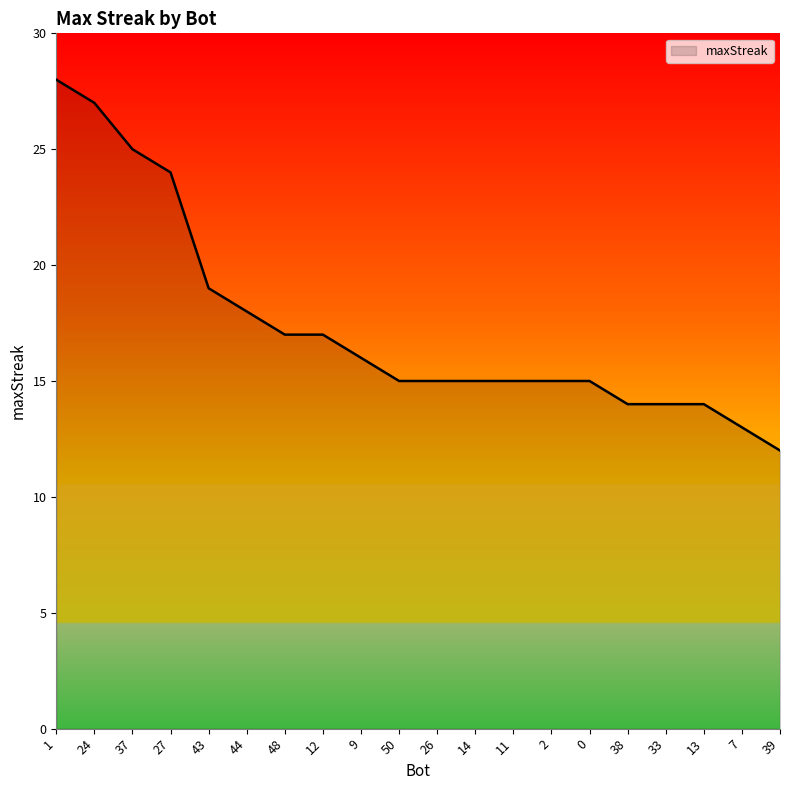

True or false: the data shows 14 at 38.

True